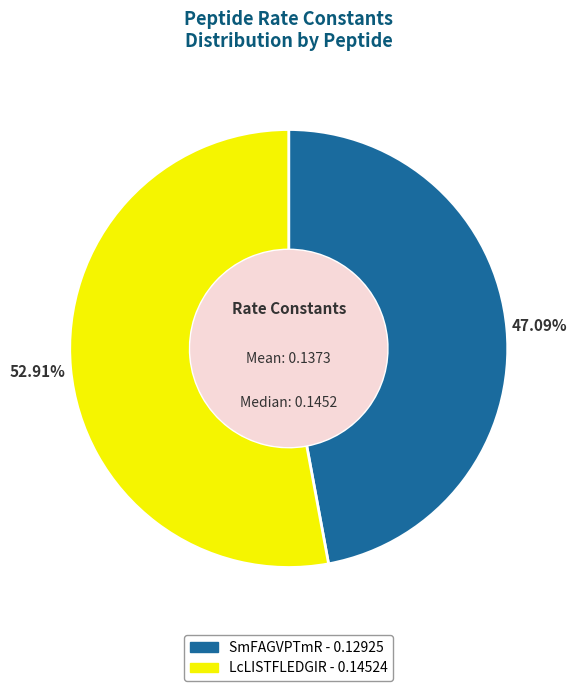

Does any single category account for the majority?

Yes